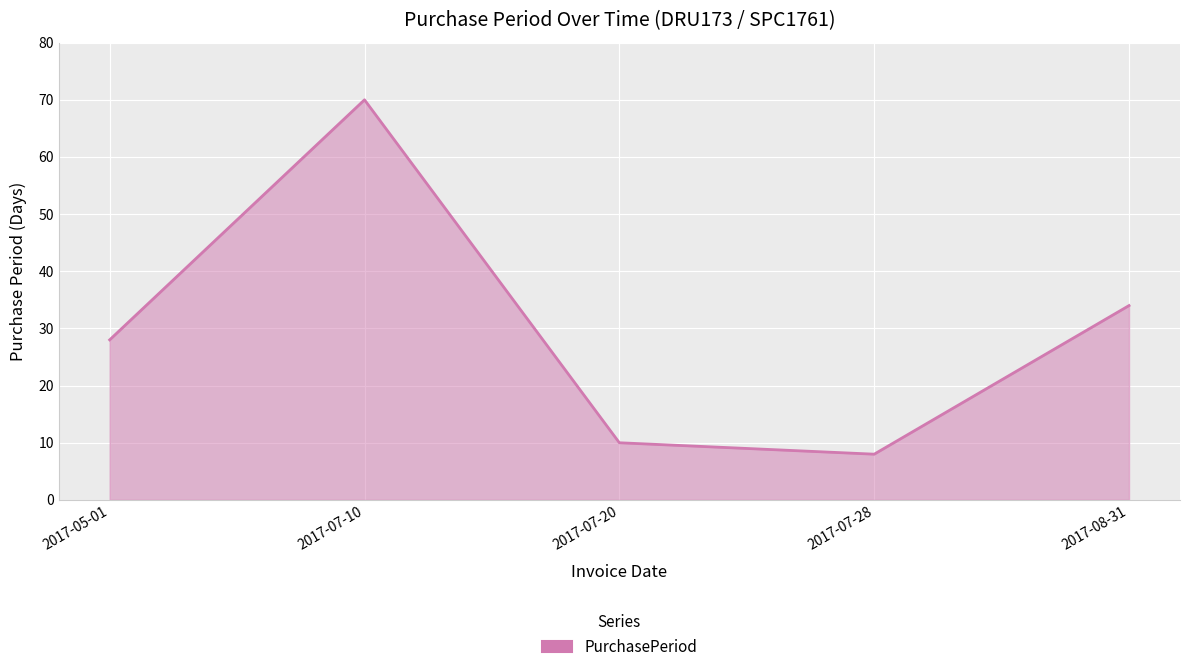

Reading left to right, transcribe all the data shown in this chart.

2017-05-01=28	2017-07-10=70	2017-07-20=10	2017-07-28=8	2017-08-31=34